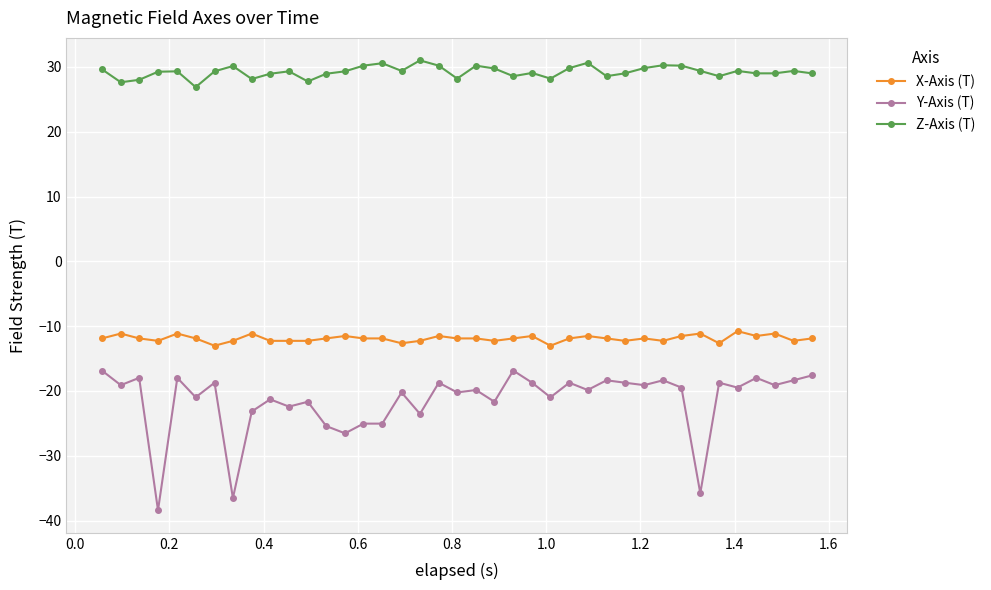

True or false: X-Axis (T) and Y-Axis (T) cross at least once.

False